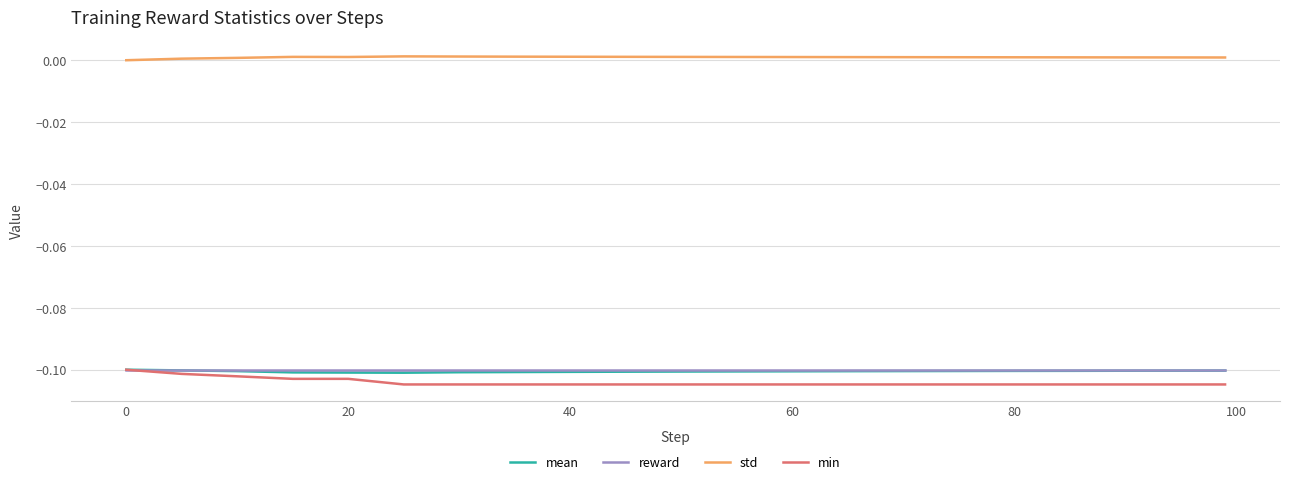

True or false: std has more than 1 points higher than both neighbors.

True